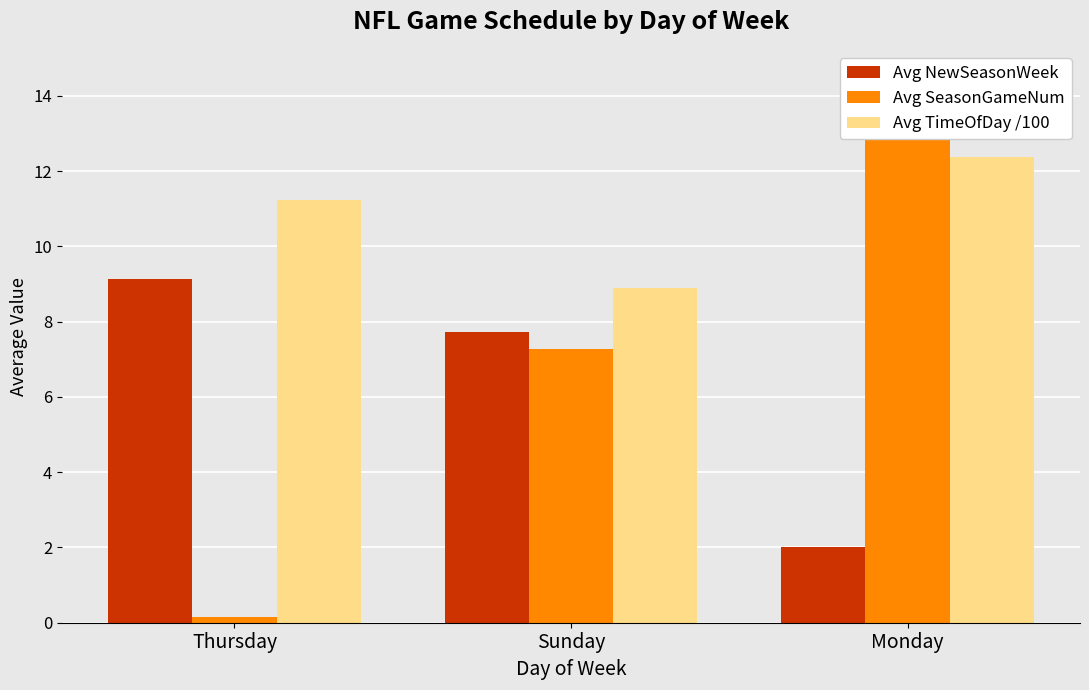

What is the value of the Avg NewSeasonWeek bar at the 1st from the left?

9.1